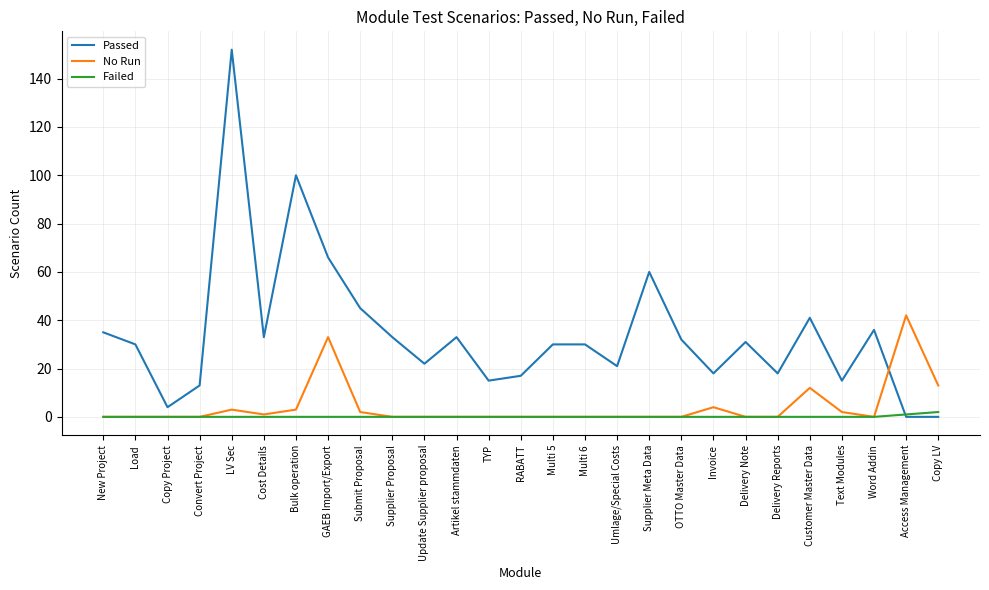

At which label does No Run reach its peak?

Access Management